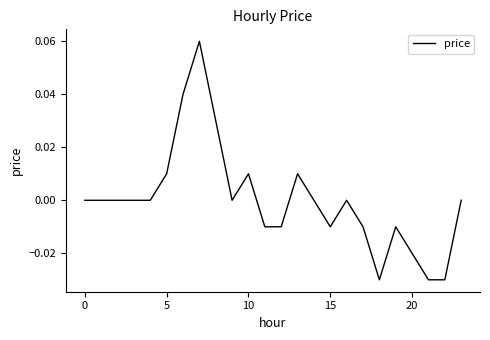

How many lines are shown in the chart?

1